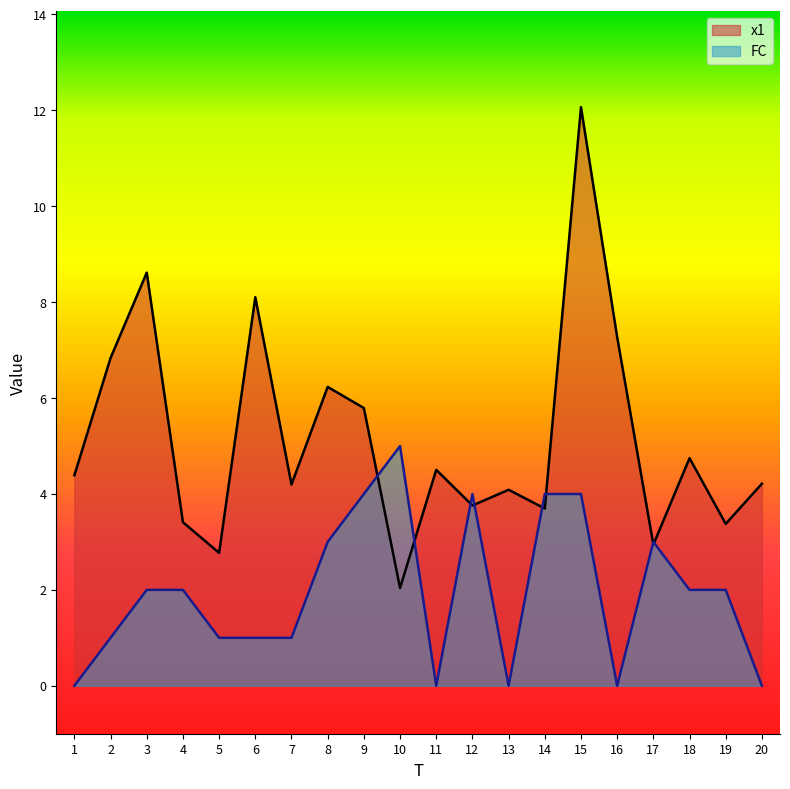

Rank the series at 6 from highest to lowest value.

x1, FC